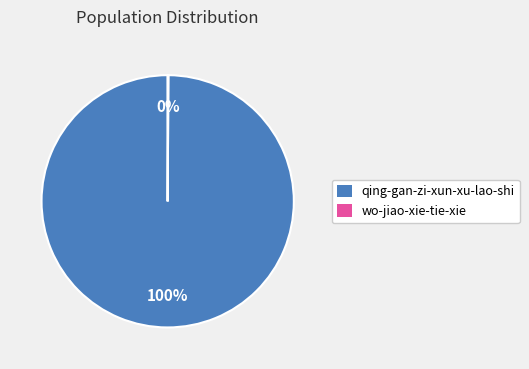

Which slice represents more than half of the pie?

qing-gan-zi-xun-xu-lao-shi